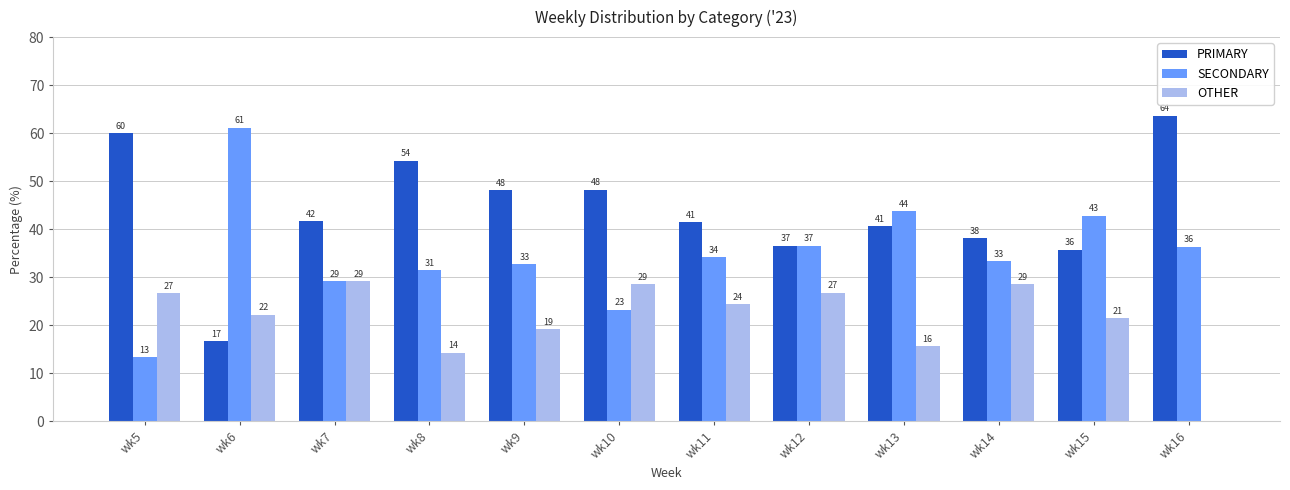

What are all the series names shown in the legend?

PRIMARY, SECONDARY, OTHER